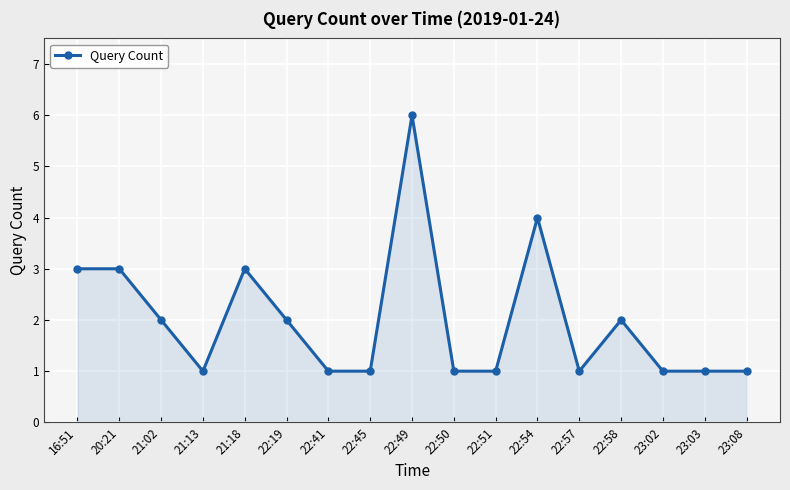

What is the average value?

2